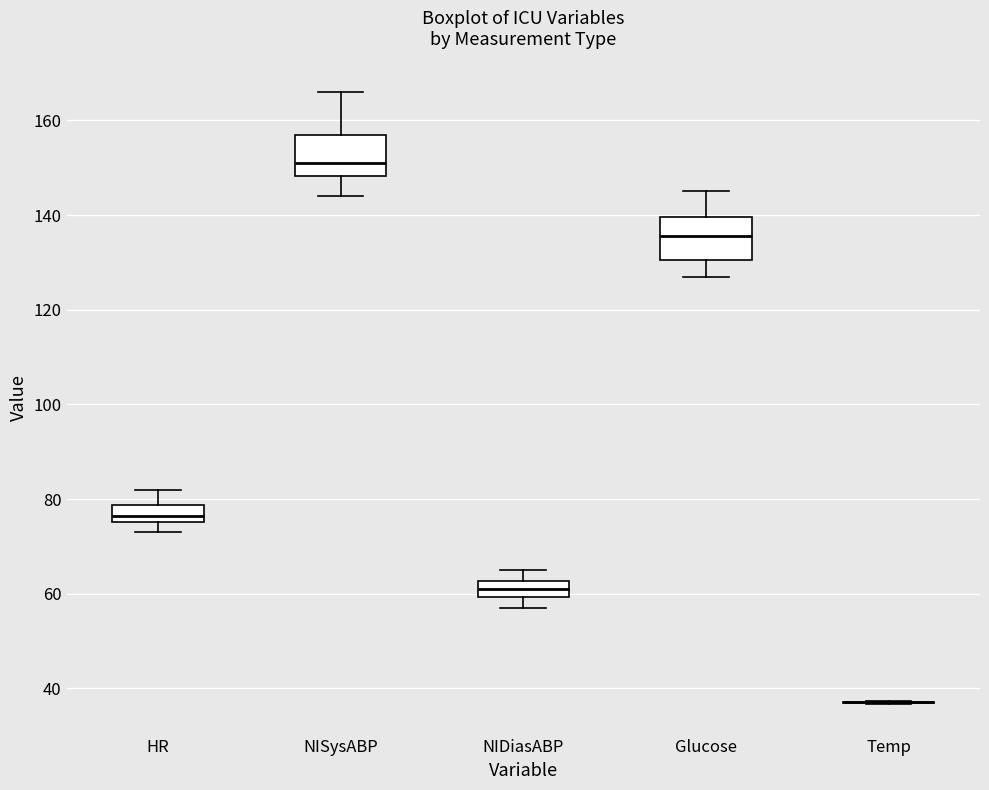

Where is the lower edge of the box for HR on the y-axis? The values are not printed on the chart, so give them approximately, as read against the axis.

76